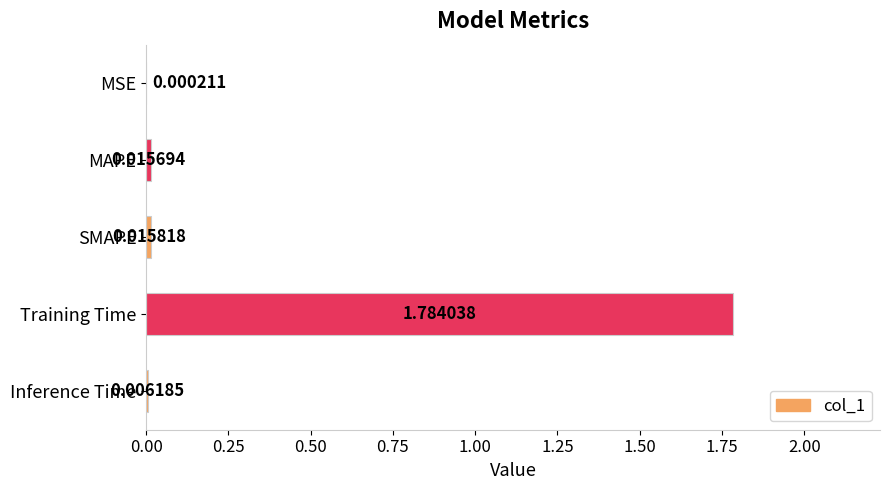

How many categories are shown in the chart?

5